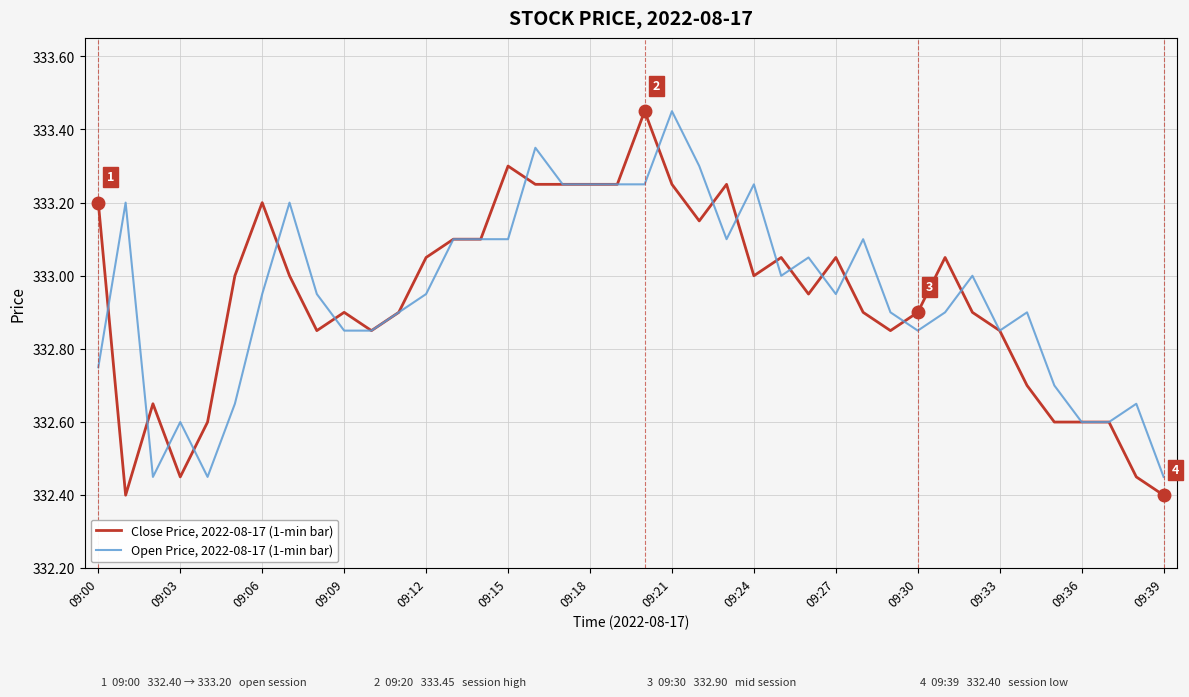

List the series in order of their overall mean, highest first.

Open Price, 2022-08-17 (1-min bar), Close Price, 2022-08-17 (1-min bar)